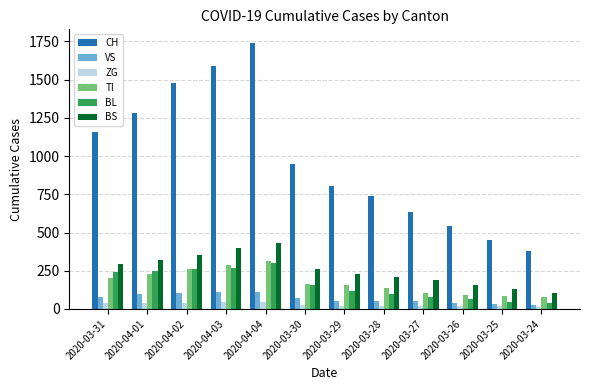

What is the total value across all series at 2020-04-04?

2946